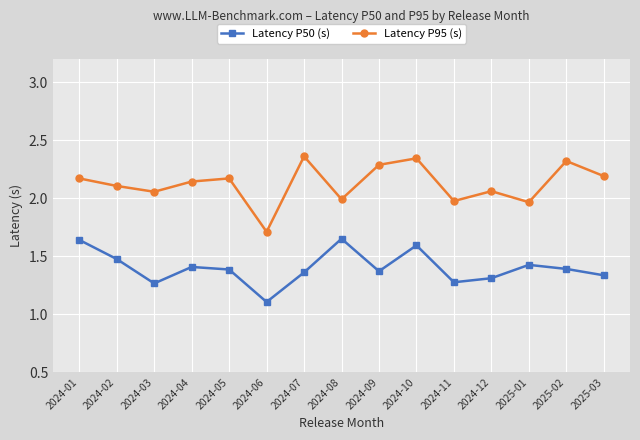

How many Latency P50 (s) values are between 1 and 2?

15